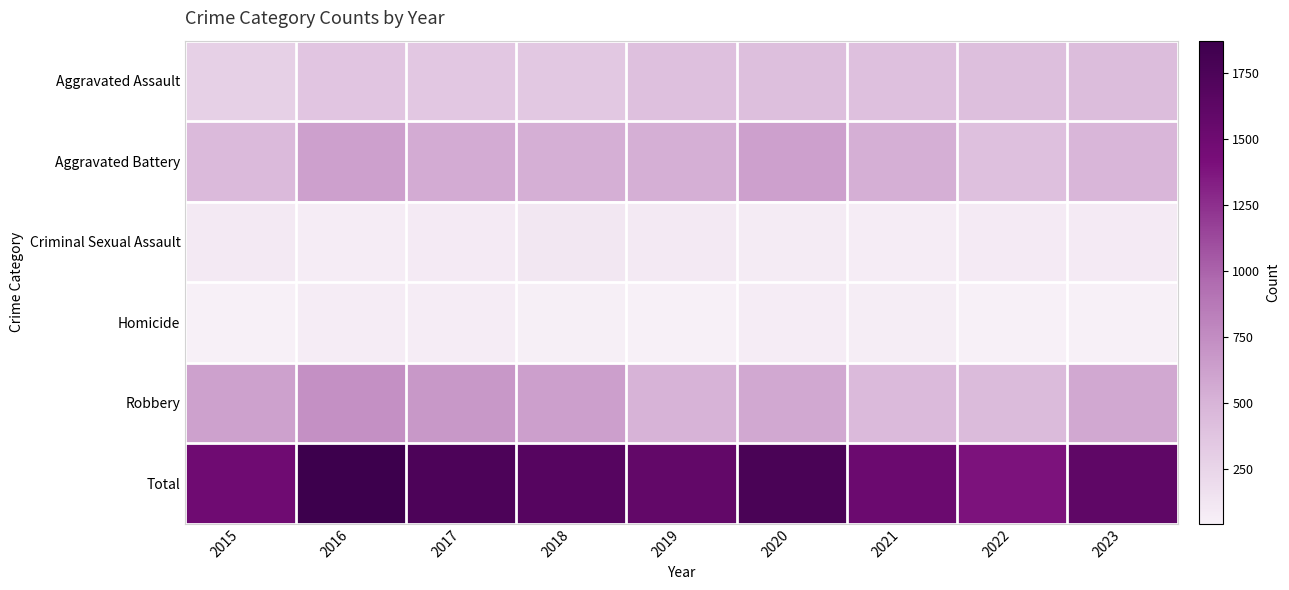

Rank the series by their maximum value, from lowest to highest.

Homicide, Criminal Sexual Assault, Aggravated Assault, Aggravated Battery, Robbery, Total